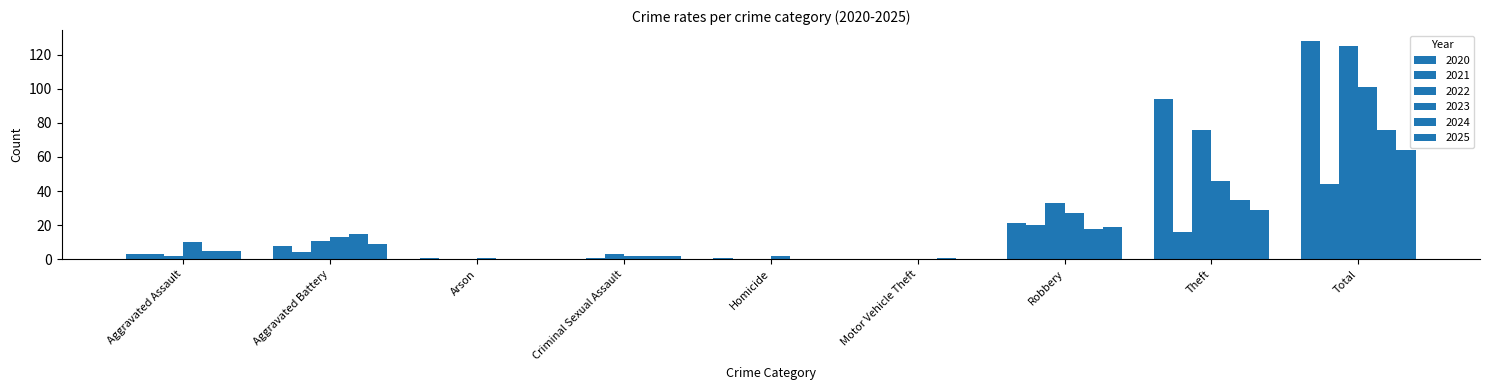

Which category has the highest value in the 2022 series?

Total